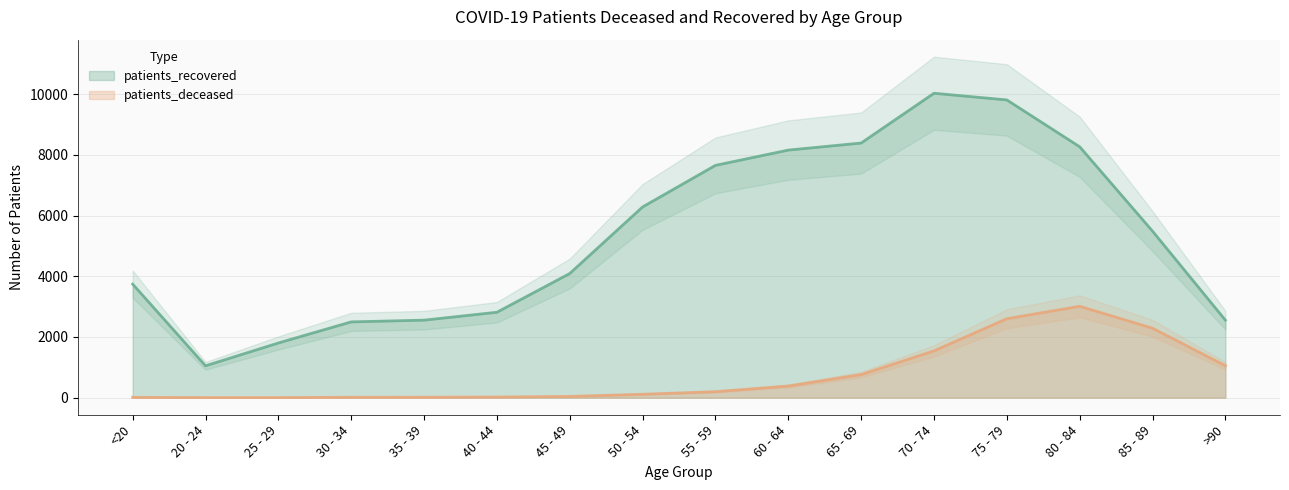

The patients_deceased series shows 16 at 35 - 39. True or false?

True